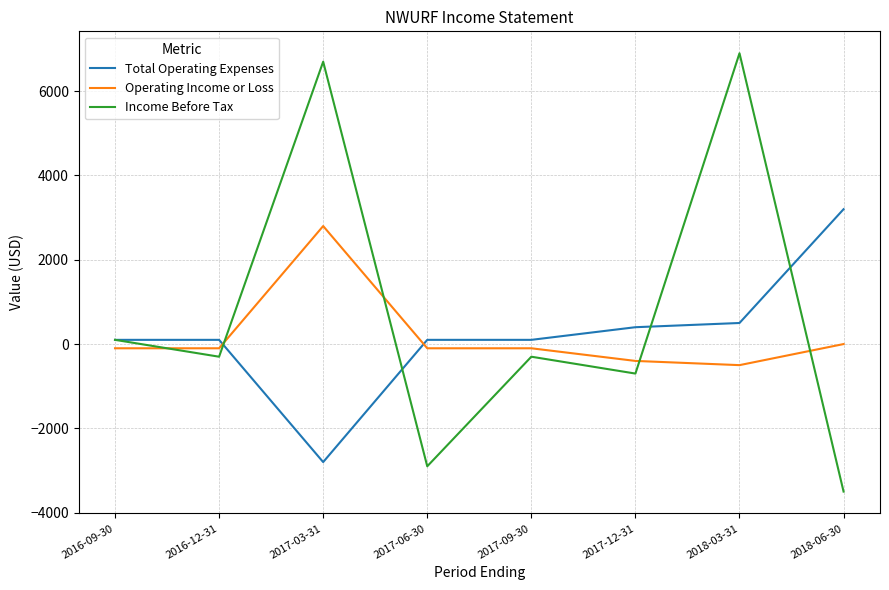

True or false: Operating Income or Loss and Income Before Tax cross at least once.

True